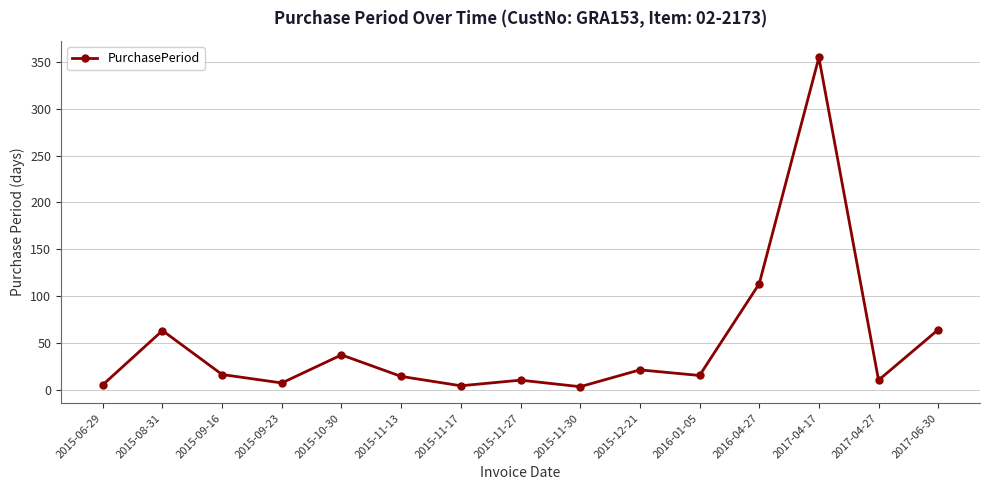

What is the label of the 5th point from the left?

2015-10-30